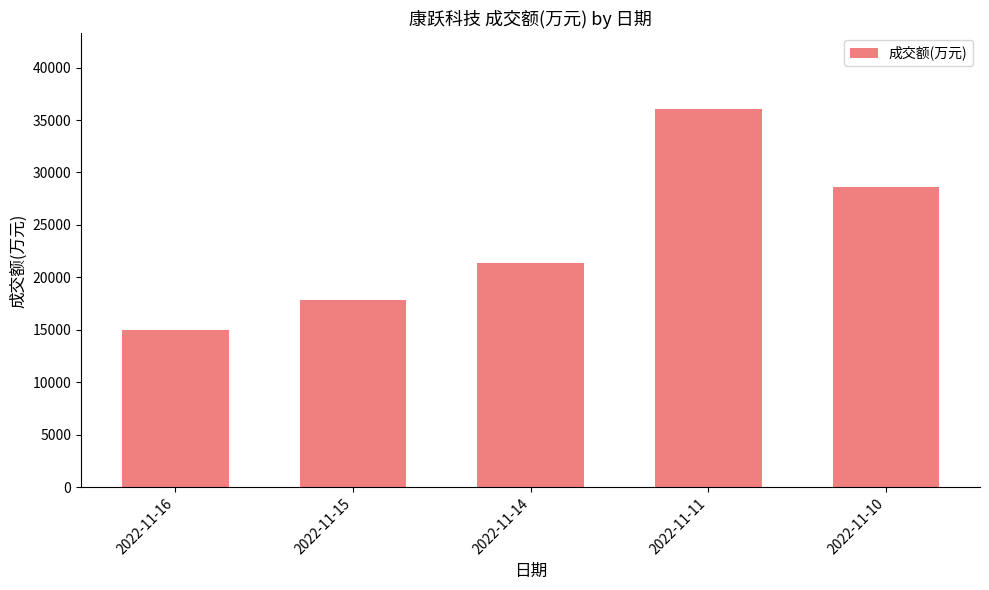

How many values are between 17820 and 28632?

3